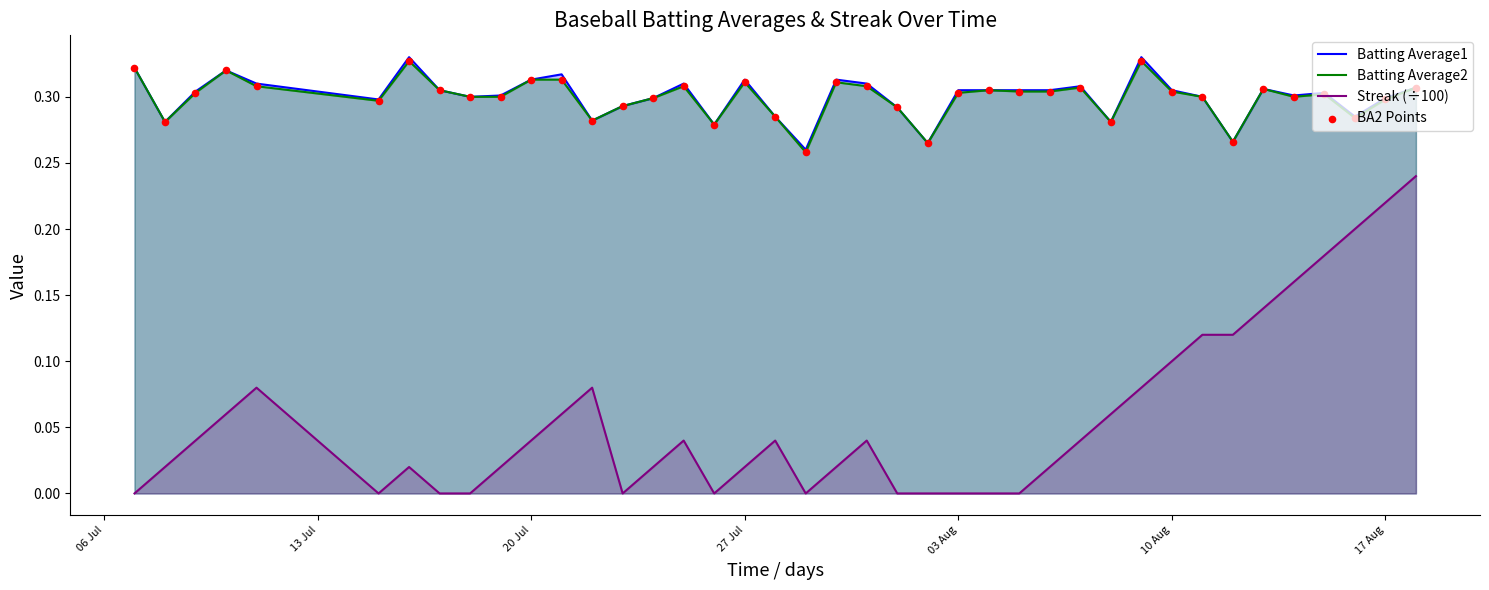

Which series contains the highest Y value?

Batting Average1